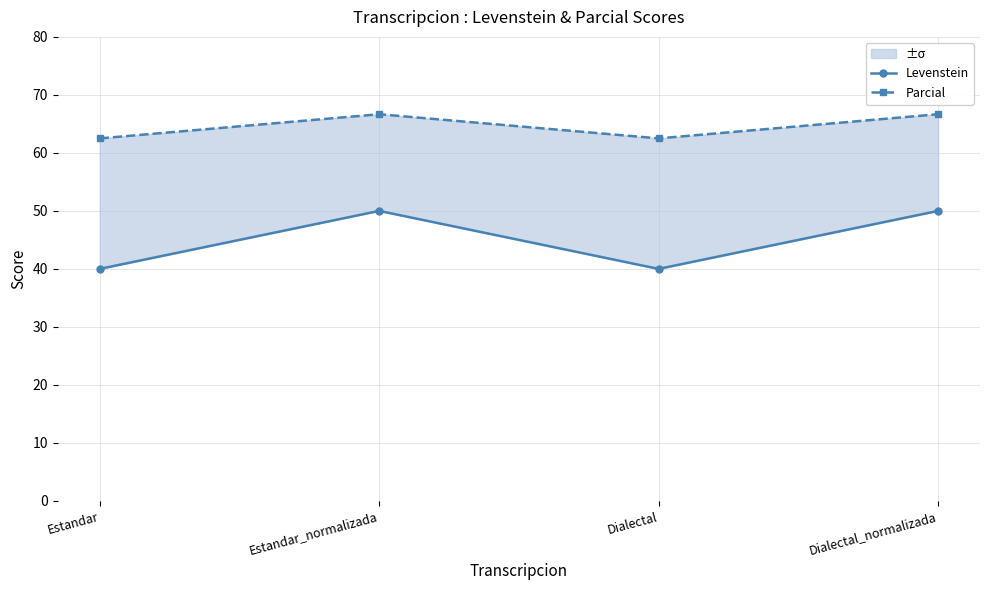

What is the minimum value shown in the chart?

40.0